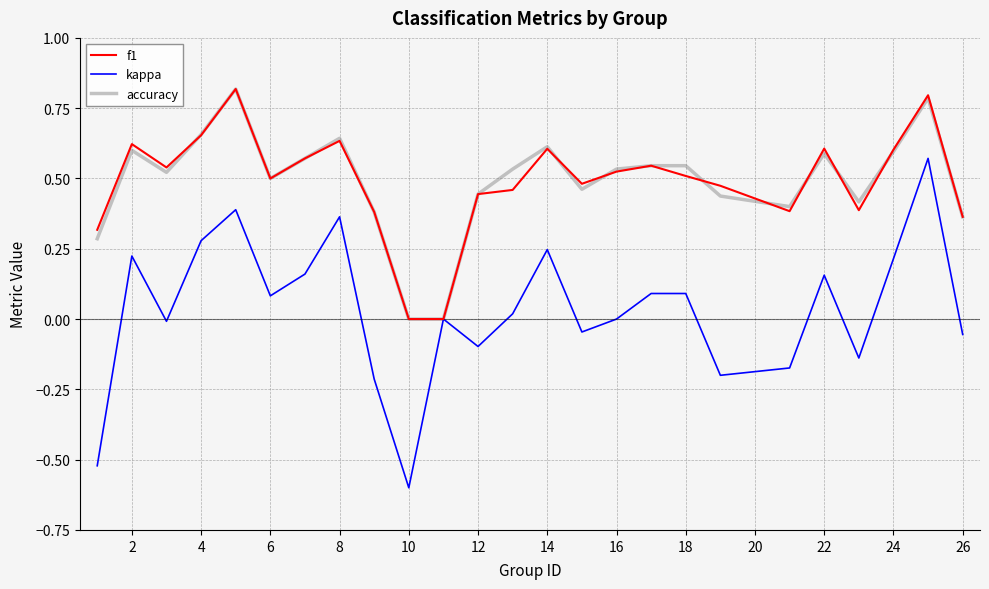

Which series has the widest spread of values?

kappa